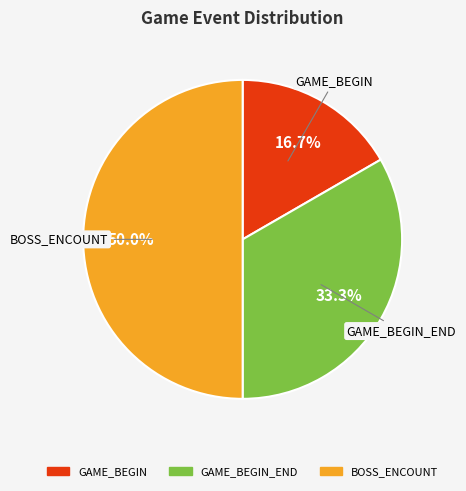

Which category has the smallest portion of the pie?

GAME_BEGIN